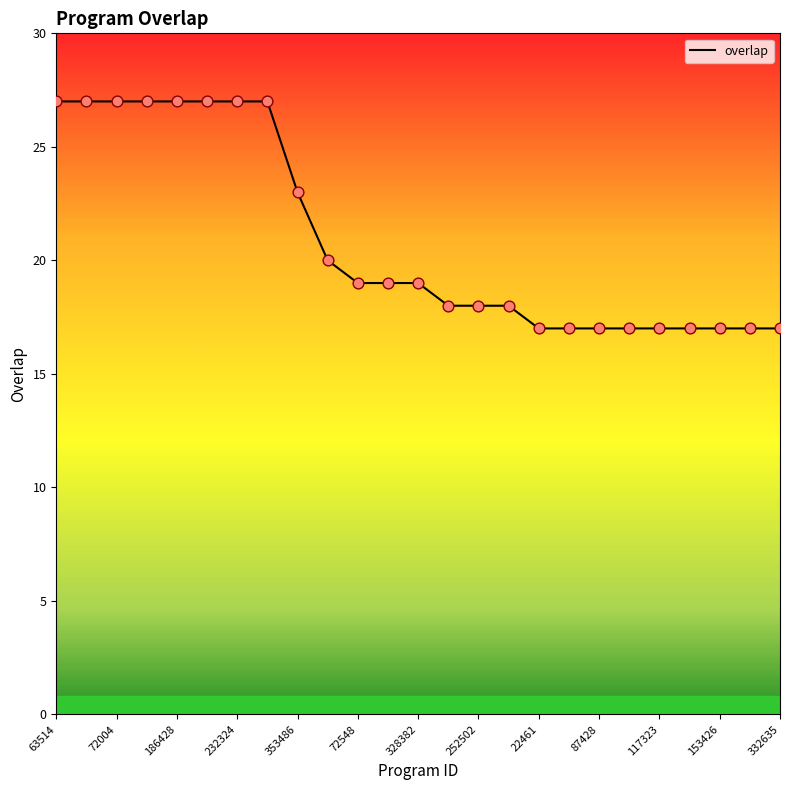

What is the difference between the maximum and minimum values?

10